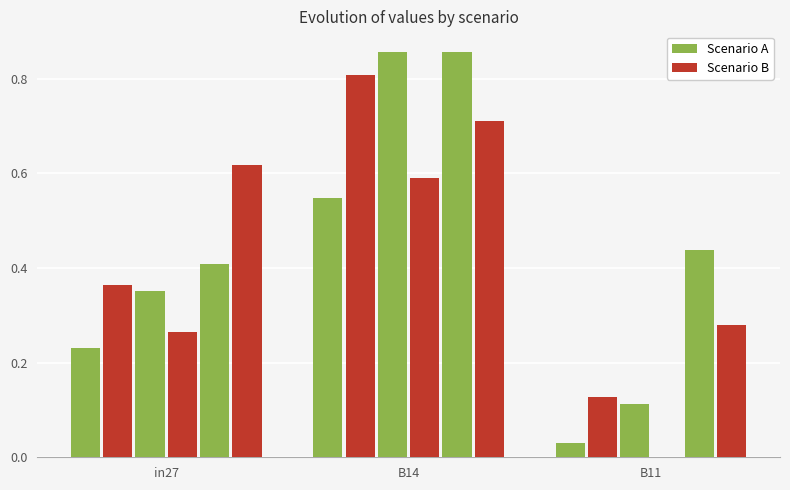

At which category is the sum across all series the highest?

B14